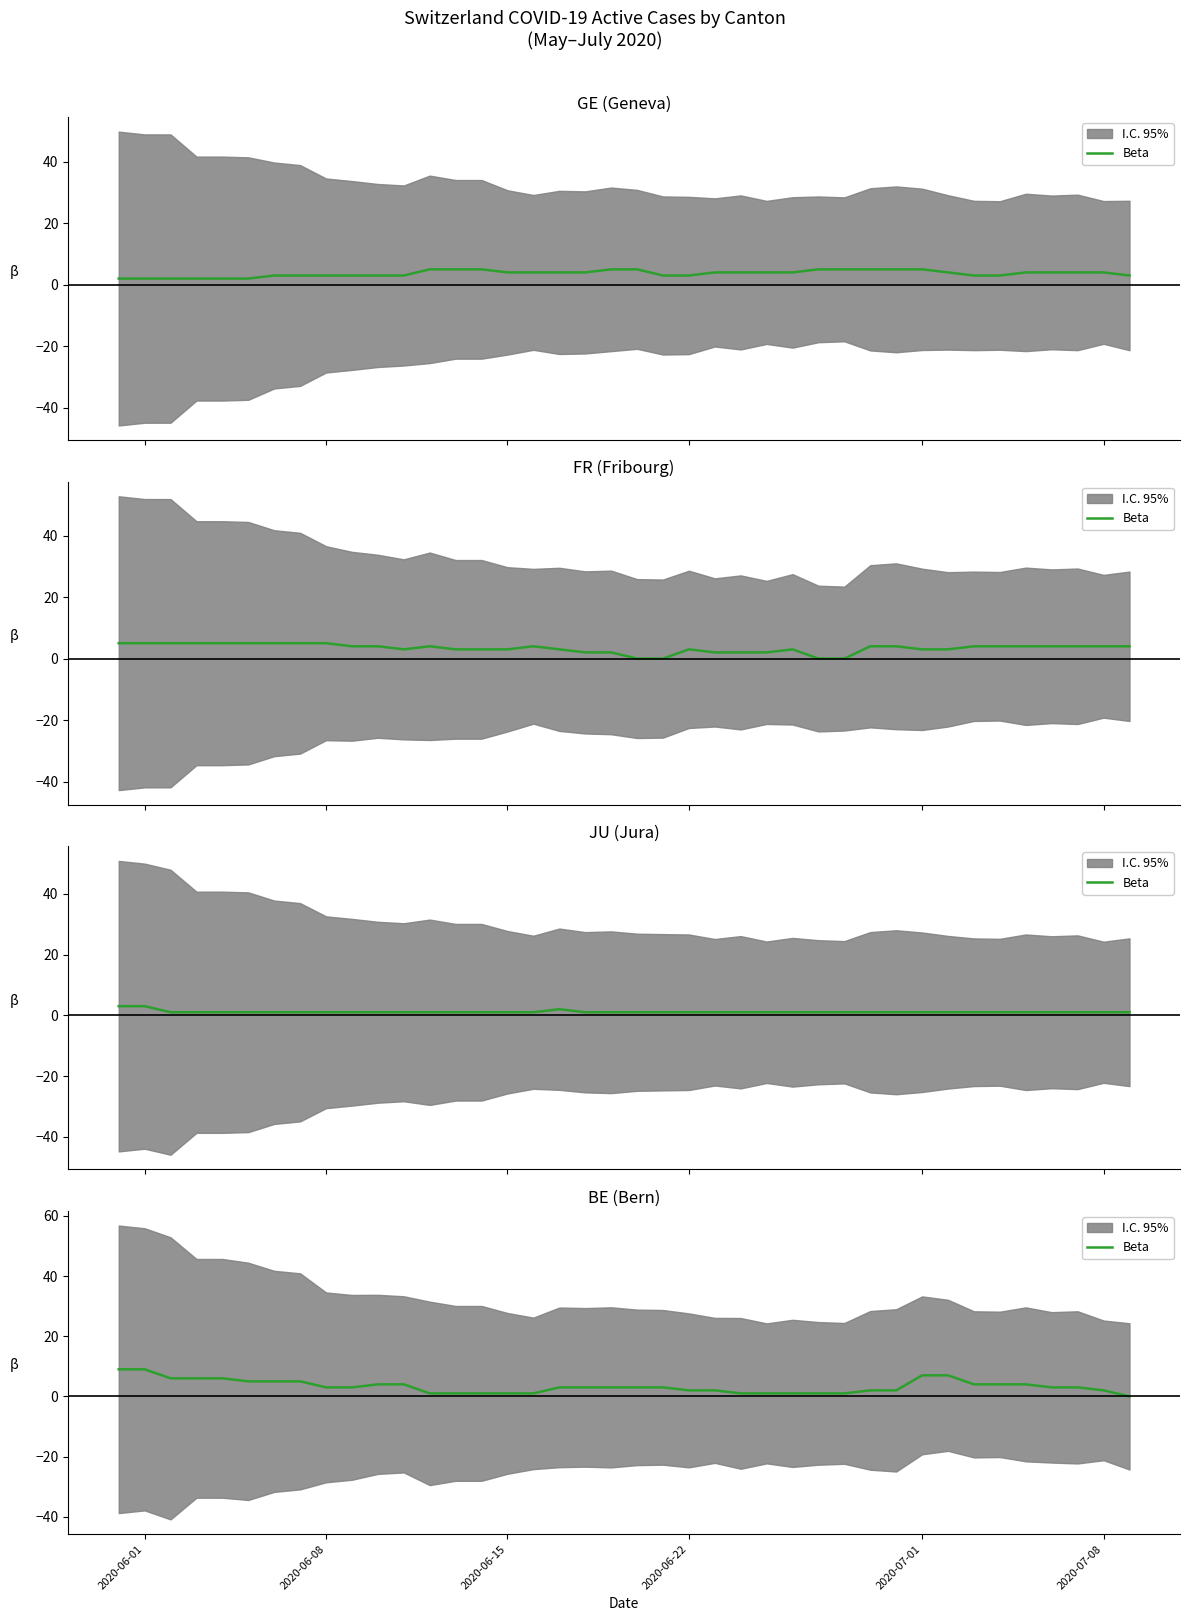

True or false: there are more than 2 points higher than both neighbors.

False